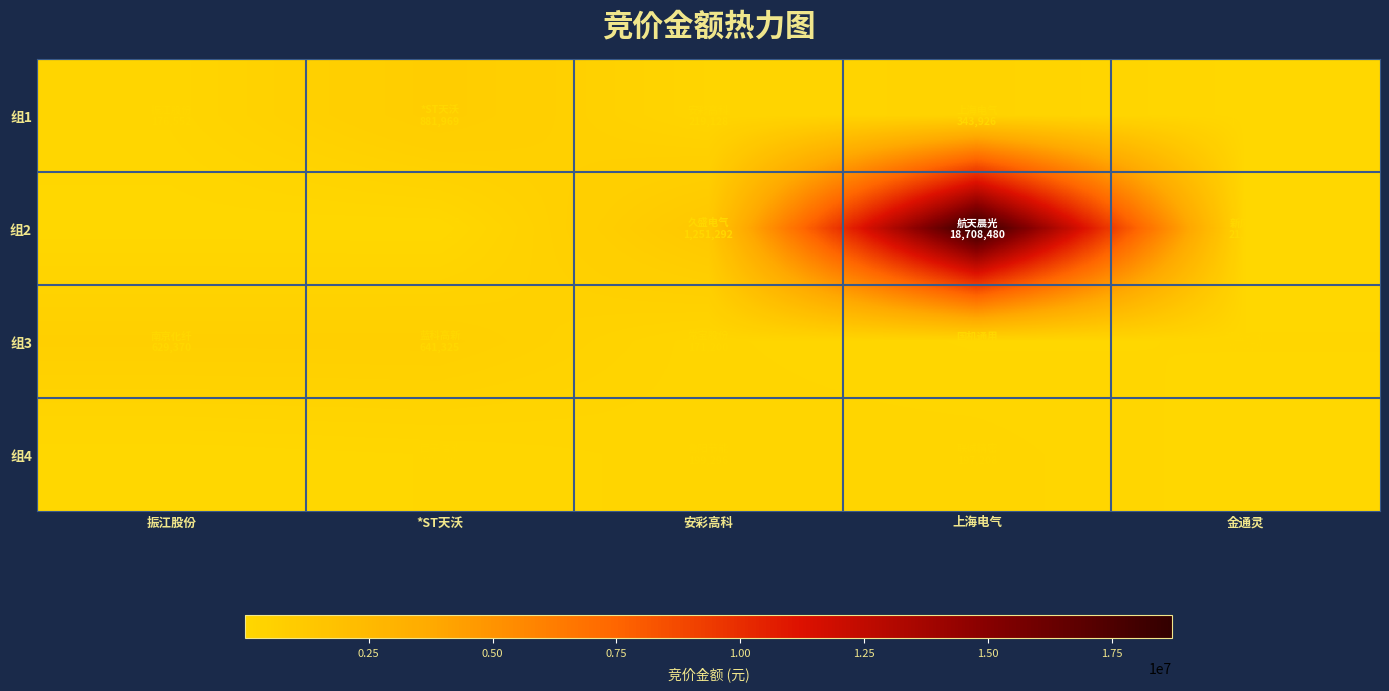

Reading right to left, list all the values displayed in this chart.

组1: 金通灵=49345	上海电气=343926	安彩高科=219128	*ST天沃=881969	振江股份=176552
组2: 金通灵=21555	上海电气=18708480	安彩高科=1251292	*ST天沃=9982	振江股份=24940
组3: 金通灵=88478	上海电气=71272	安彩高科=171200	*ST天沃=641325	振江股份=629370
组4: 金通灵=33565	上海电气=197208	安彩高科=199296	*ST天沃=89100	振江股份=26818